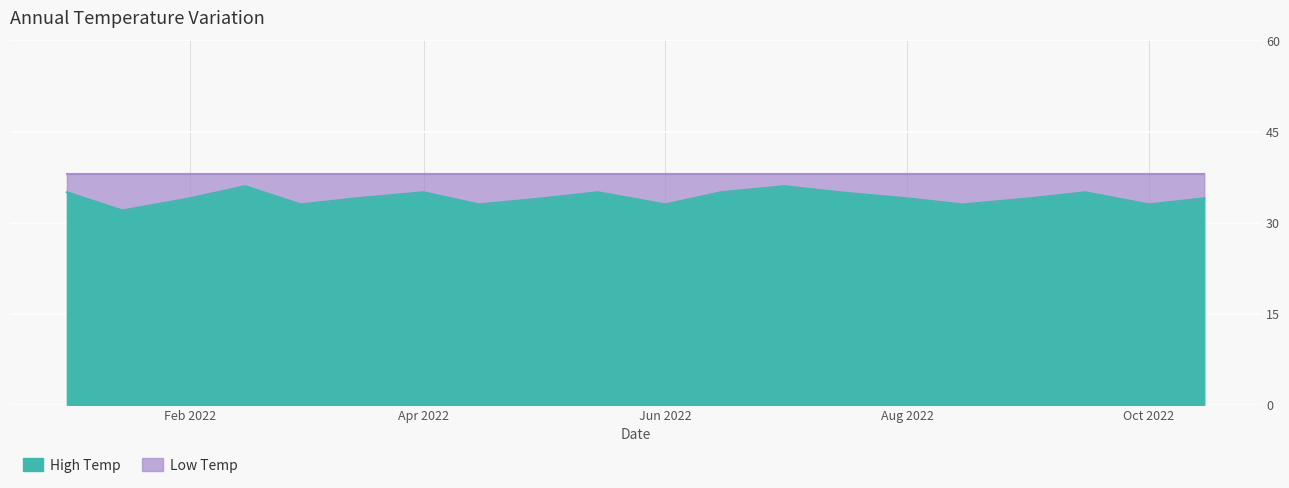

True or false: the data has more than 0 interior local peaks.

True